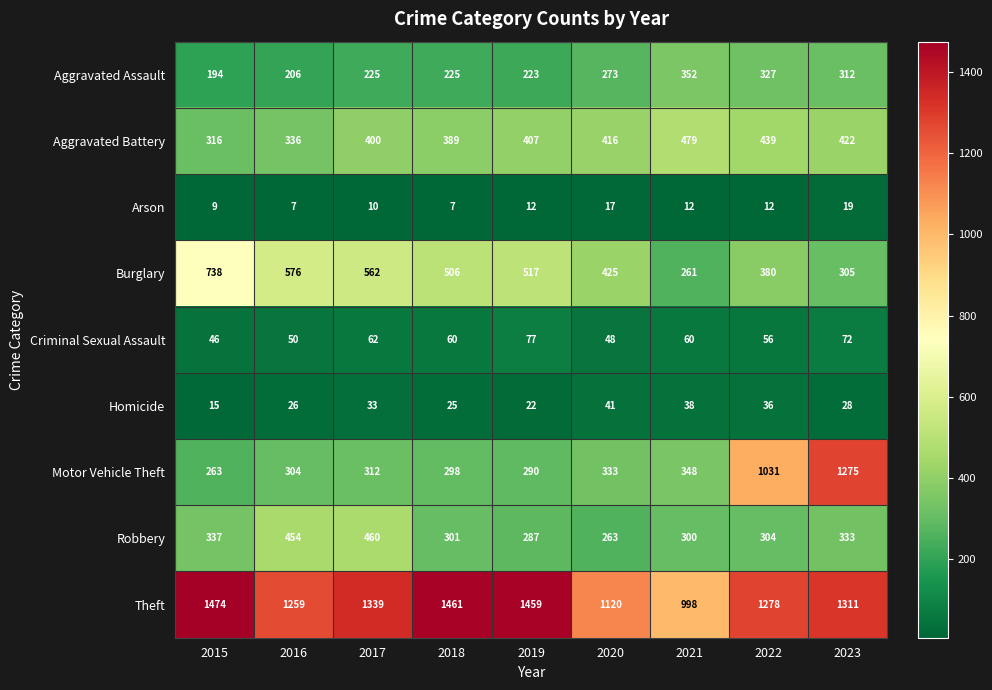

What is the total value across all series at 2022?

3863